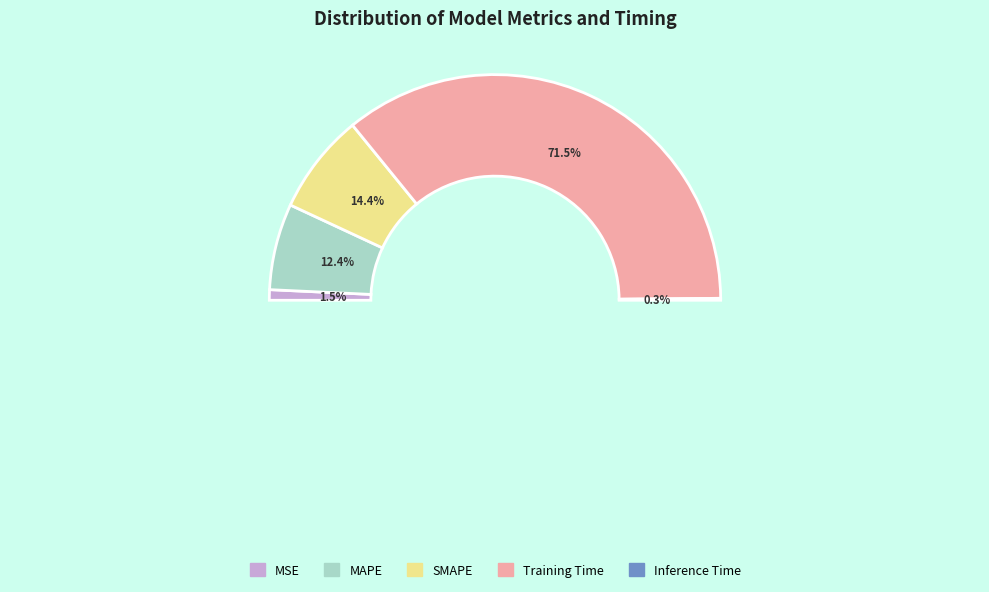

To the nearest percent, what is the difference between the MSE and SMAPE slice percentages?

13%